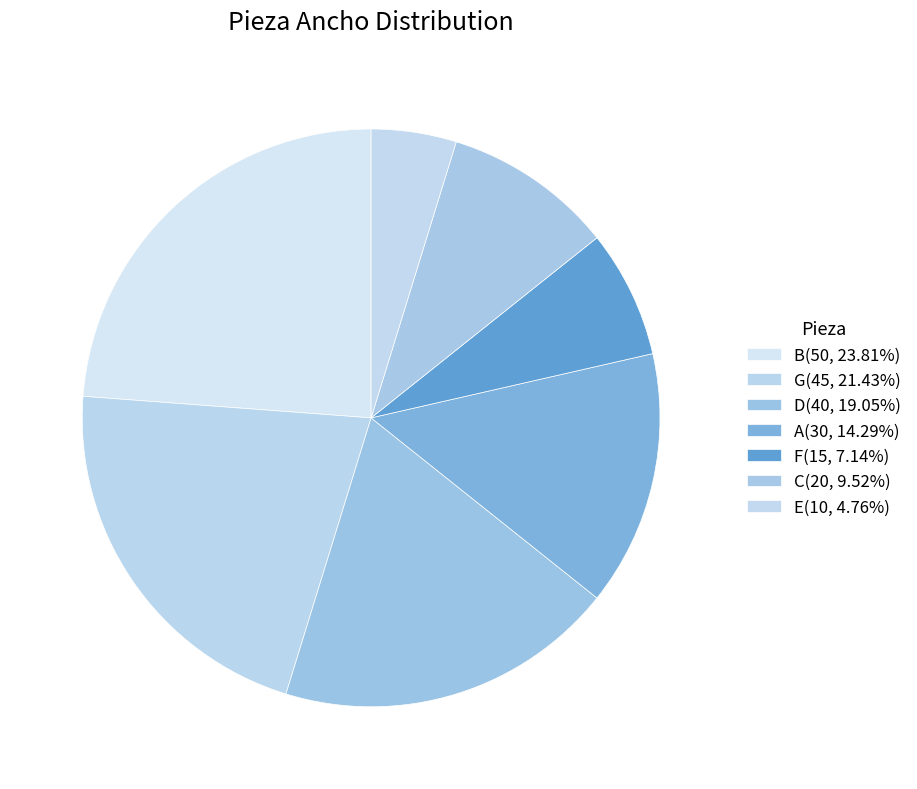

Rank the categories by value from lowest to highest.

E, F, C, A, D, G, B